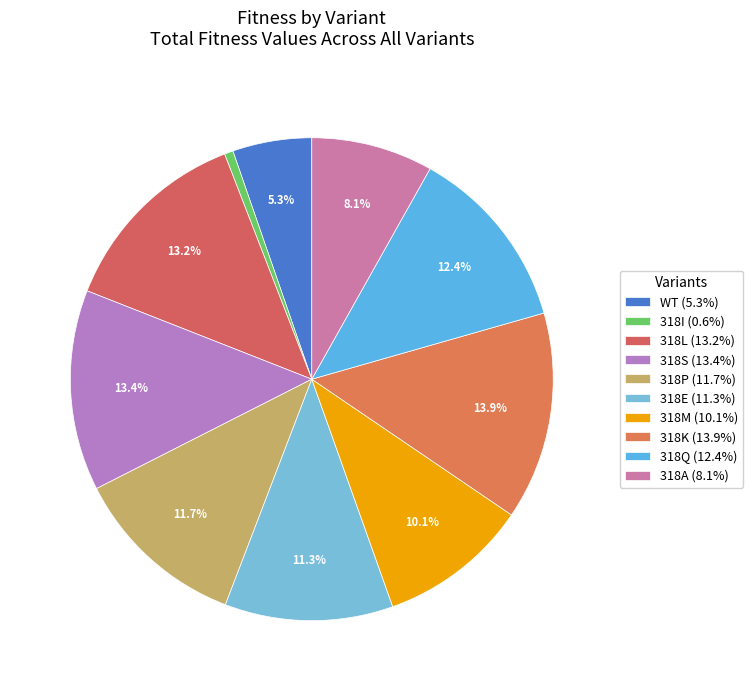

Count the number of slices in the pie.

10